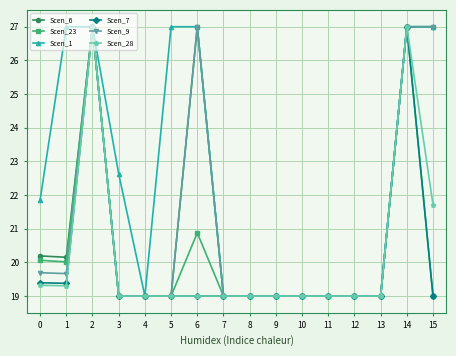

At how many categories does at least one series exceed 25?

6